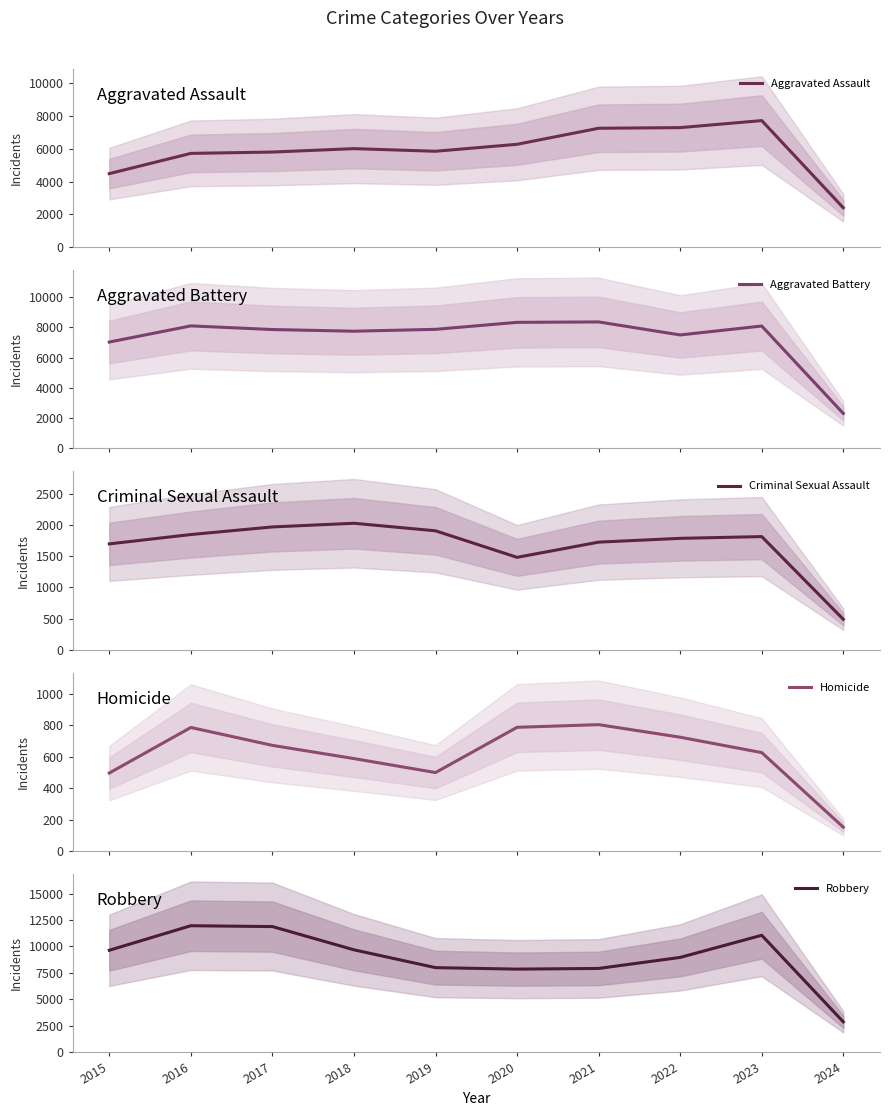

True or false: Homicide and Criminal Sexual Assault intersect in this chart.

False